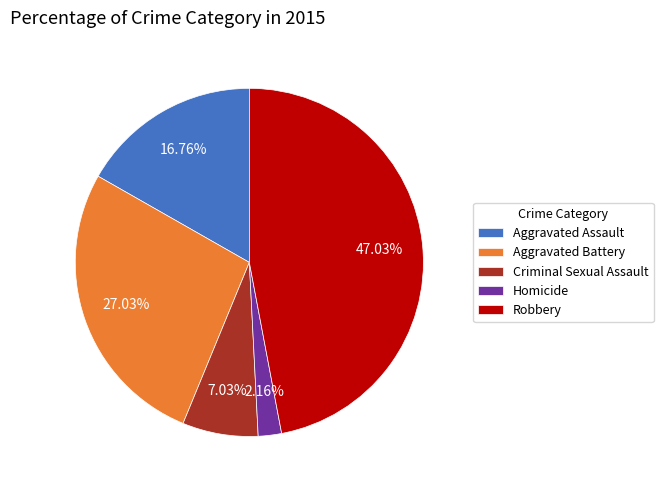

To the nearest percent, what is the combined percentage of Aggravated Assault and Homicide?

19%